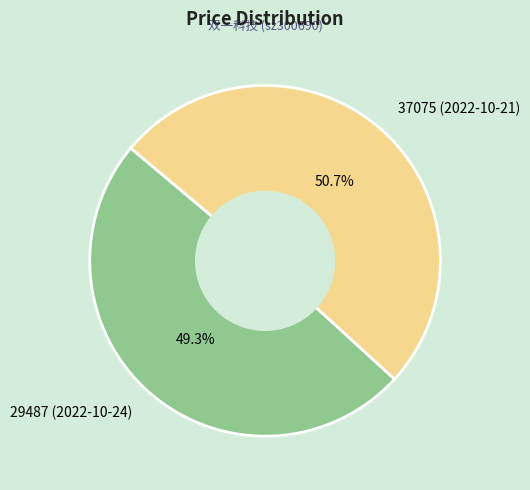

Is it true that 29487 (2022-10-24) is 56% of the pie?

False